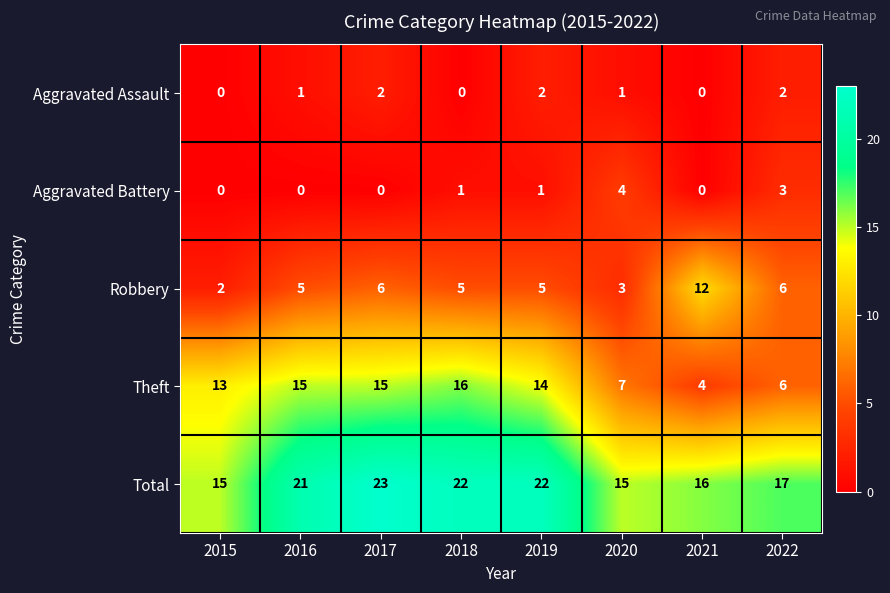

List the series in order of their peak value, lowest first.

Aggravated Assault, Aggravated Battery, Robbery, Theft, Total